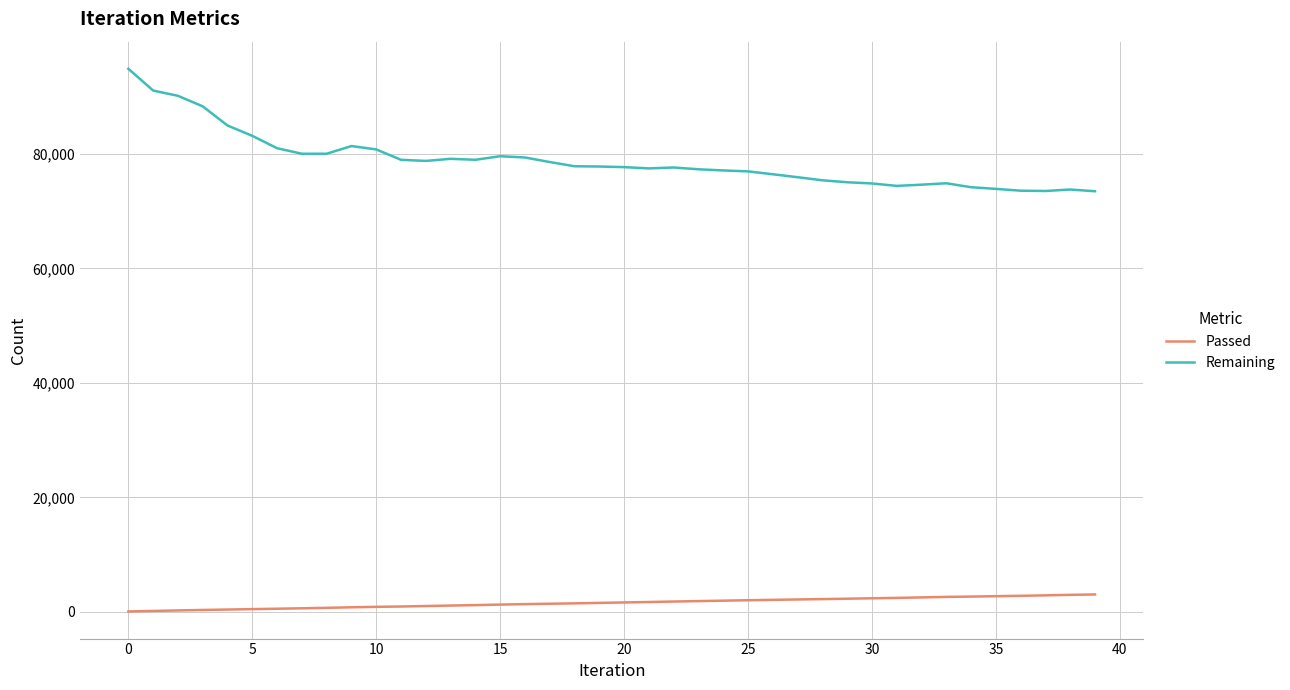

Count the number of categories in the chart.

40